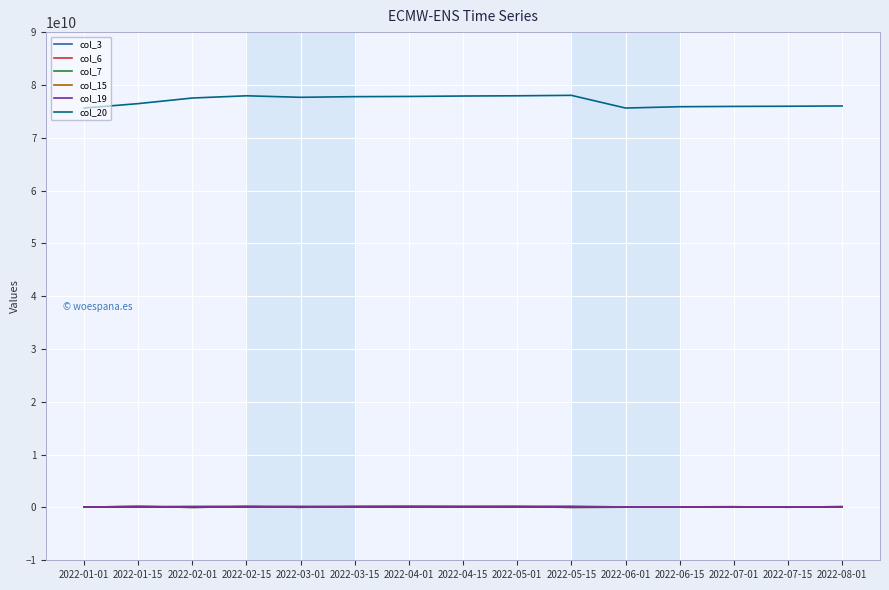

How many interior local peaks does the col_3 series have?

5